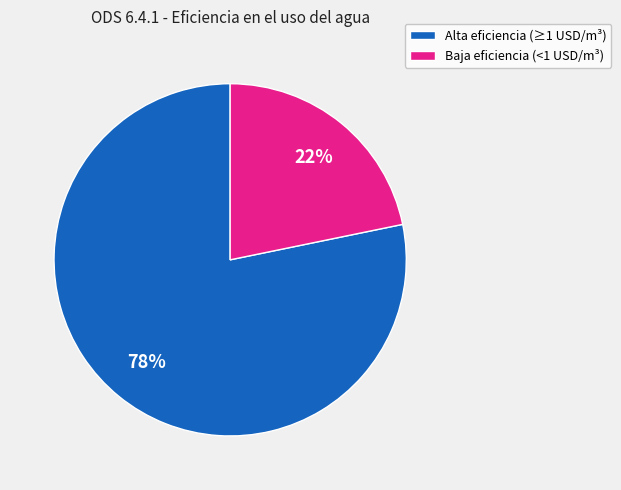

To the nearest percent, what is the difference between the largest and smallest slice percentages?

56%